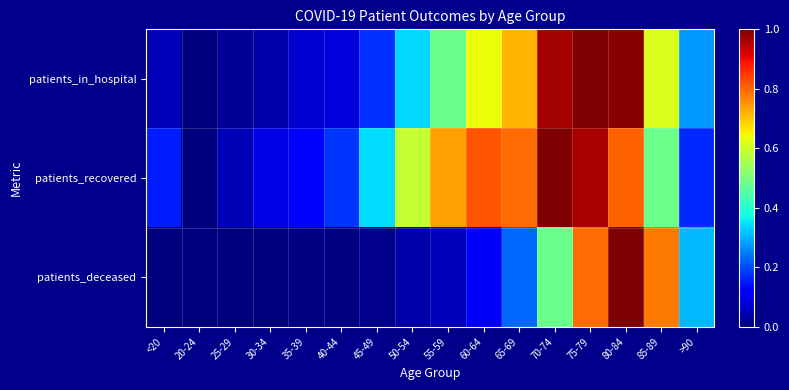

Reading left to right, what are all the values shown in this chart?

patients_in_hospital: <20=0.1	20-24=0.0	25-29=0.0	30-34=0.0	35-39=0.1	40-44=0.1	45-49=0.2	50-54=0.3	55-59=0.5	60-64=0.6	65-69=0.7	70-74=1.0	75-79=1.0	80-84=1.0	85-89=0.6	>90=0.3
patients_recovered: <20=0.2	20-24=0.0	25-29=0.1	30-34=0.1	35-39=0.1	40-44=0.2	45-49=0.3	50-54=0.6	55-59=0.7	60-64=0.8	65-69=0.8	70-74=1.0	75-79=1.0	80-84=0.8	85-89=0.5	>90=0.2
patients_deceased: <20=0.0	20-24=0.0	25-29=0.0	30-34=0.0	35-39=0.0	40-44=0.0	45-49=0.0	50-54=0.0	55-59=0.1	60-64=0.1	65-69=0.2	70-74=0.5	75-79=0.8	80-84=1.0	85-89=0.8	>90=0.3